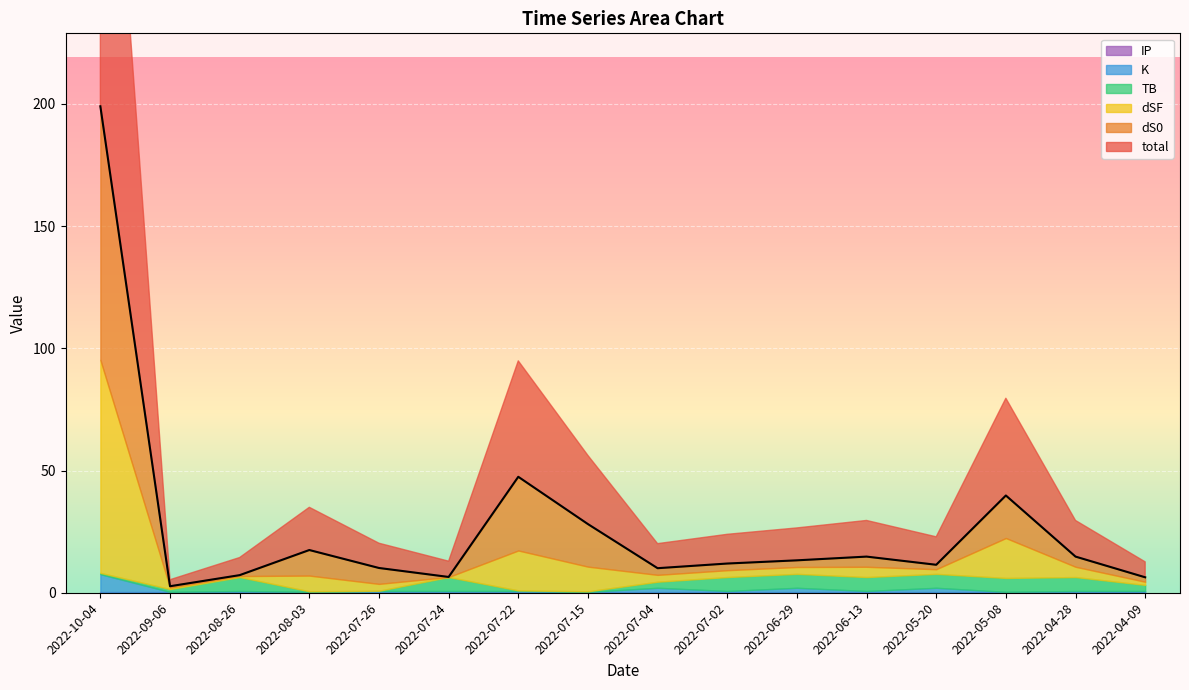

What is the greatest value displayed?

199.0